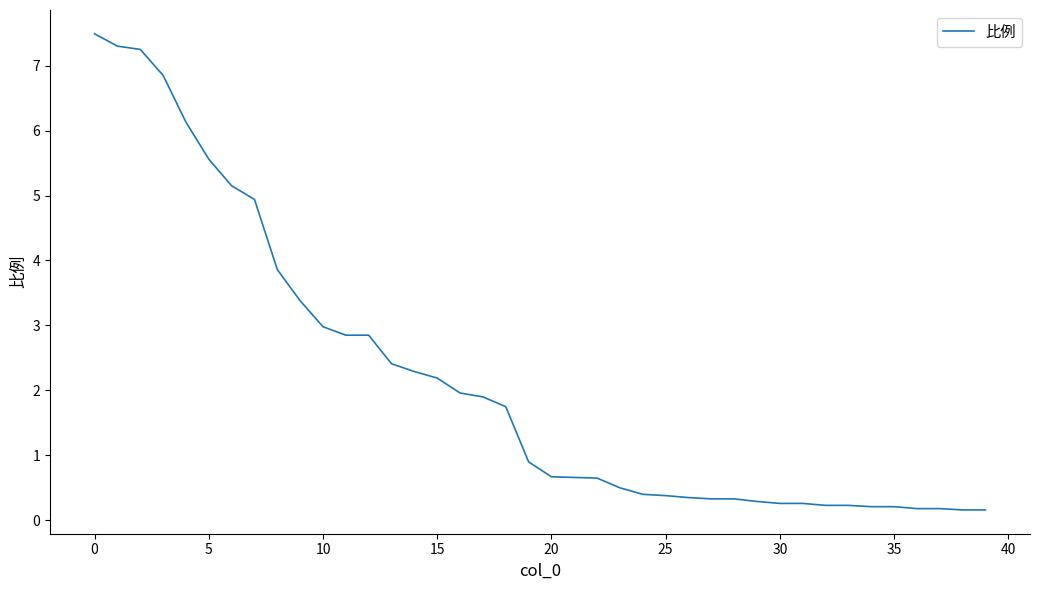

What is the maximum value shown in the chart?

7.5